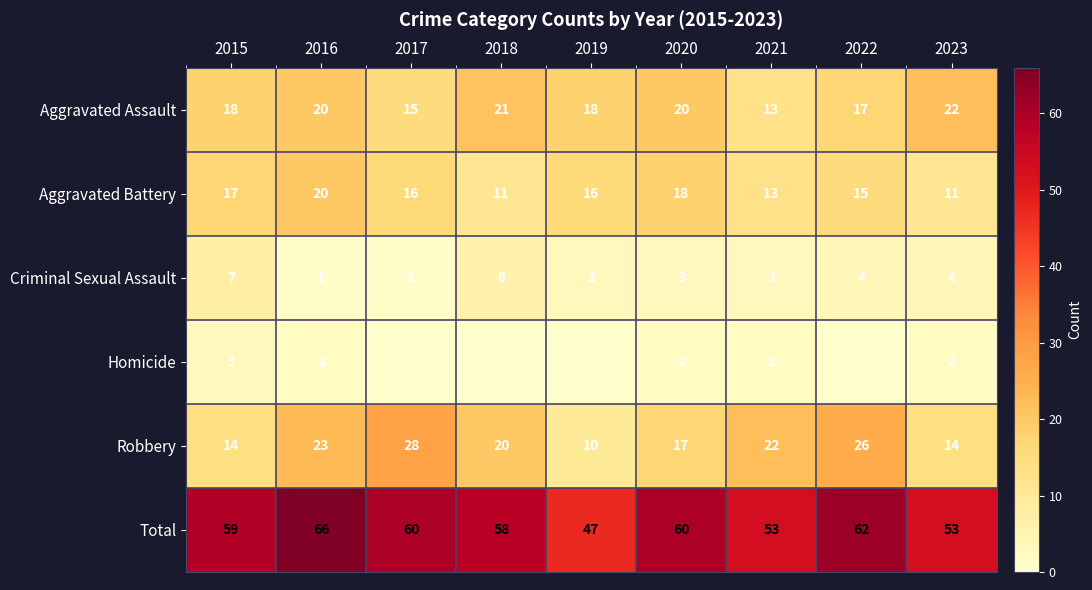

How many Aggravated Battery values are between 13 and 17?

5